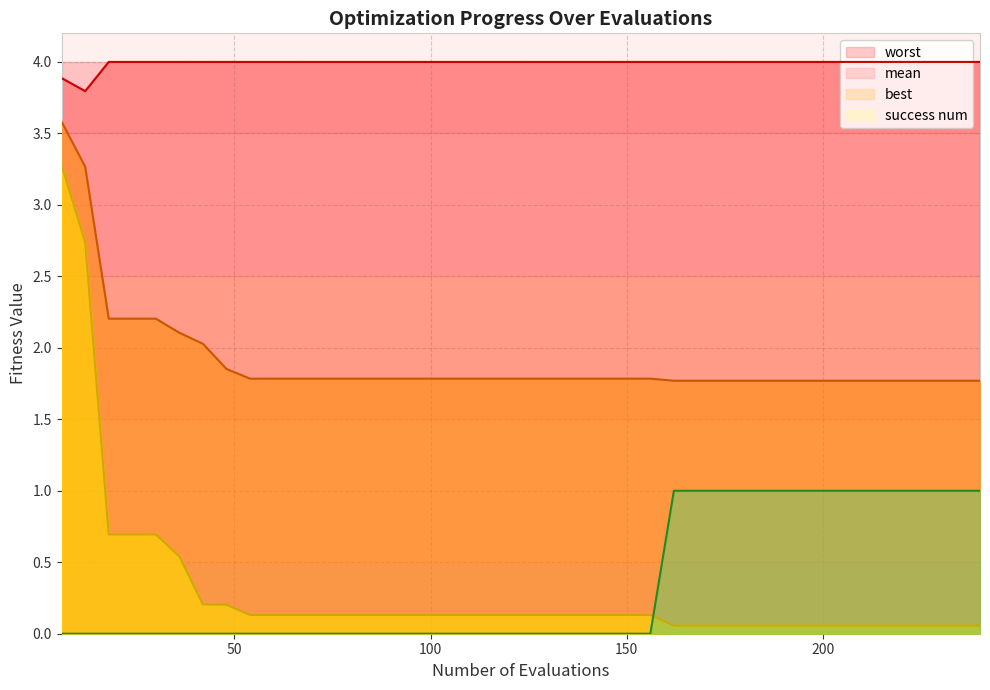

How many series are shown in this chart?

4